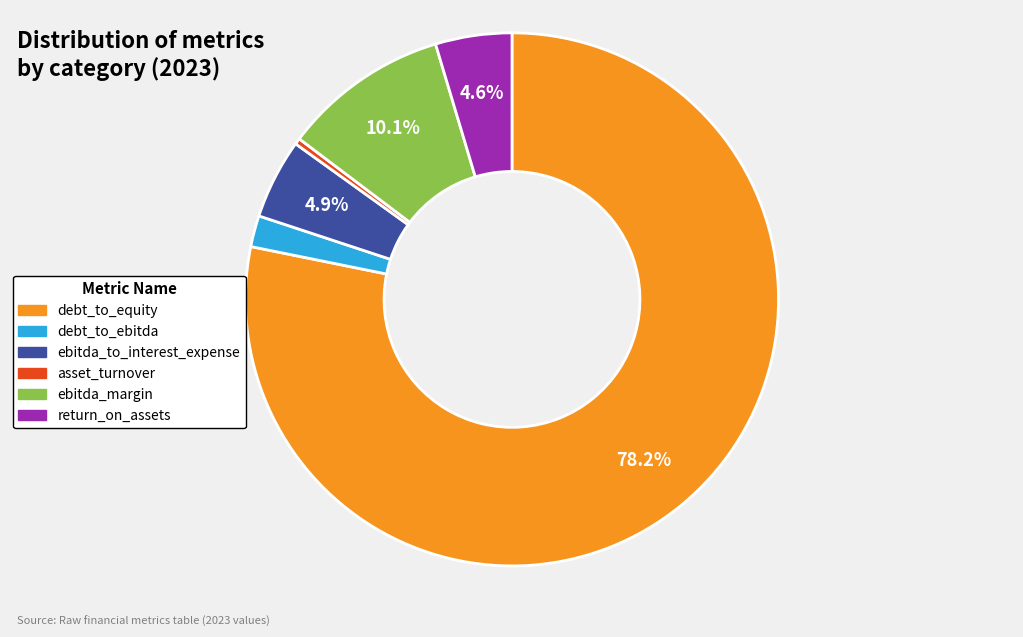

Is there a majority slice in this chart?

Yes